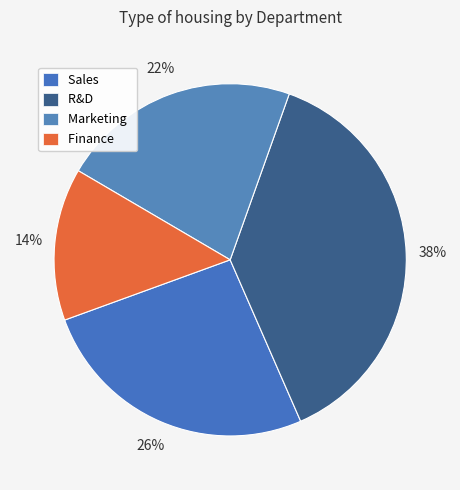

What percentage is the R&D slice, to the nearest percent?

38%